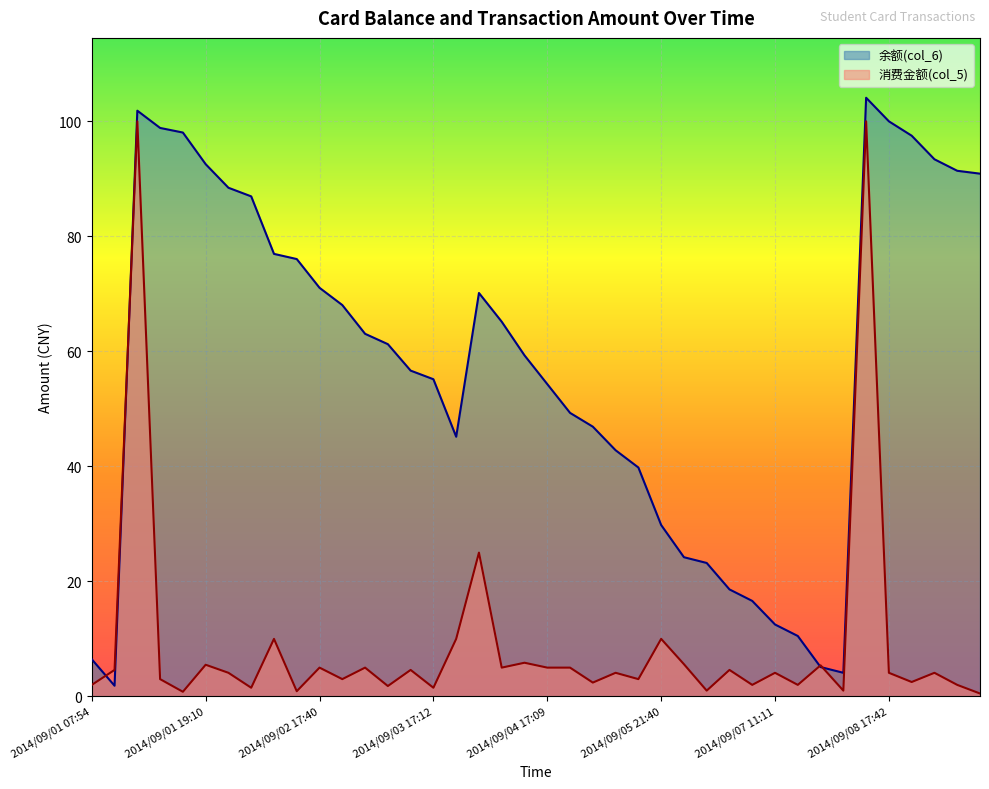

The value of 消费金额(col_5) at 2014/09/01 17:20 is 0.4. True or false?

False